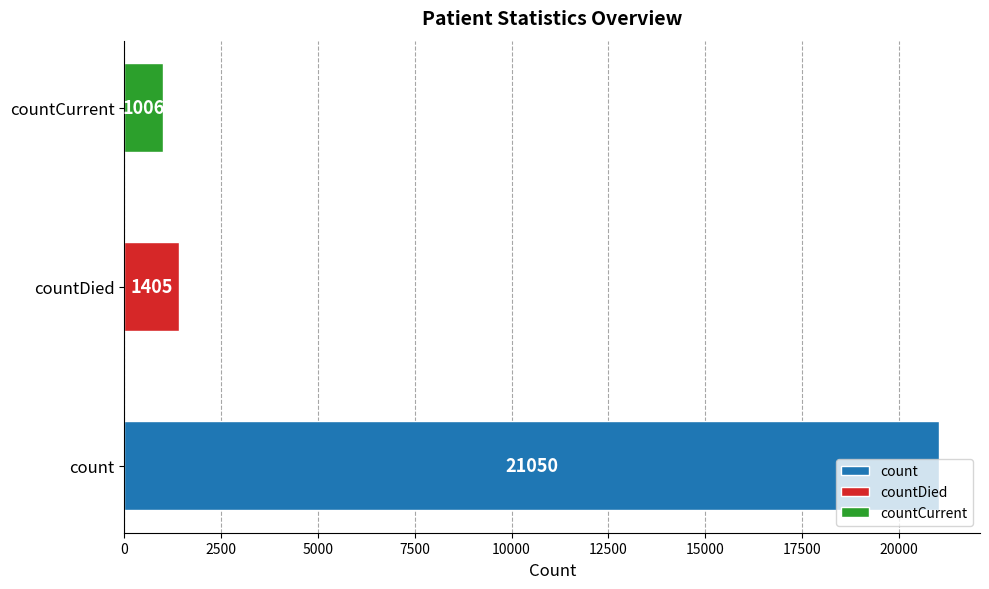

Is it true that the value at countCurrent is 1006?

True